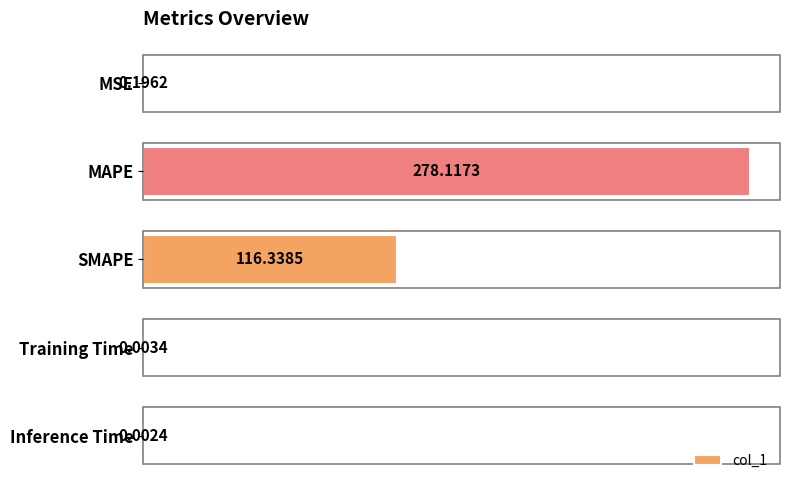

At which label is the value closest to 139?

SMAPE